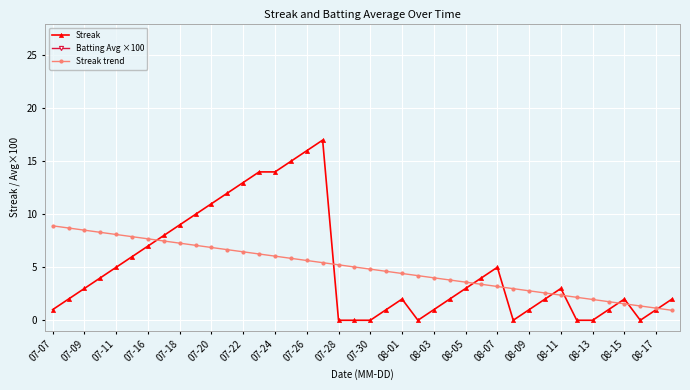

What is the total value across all series at 39?

34.0